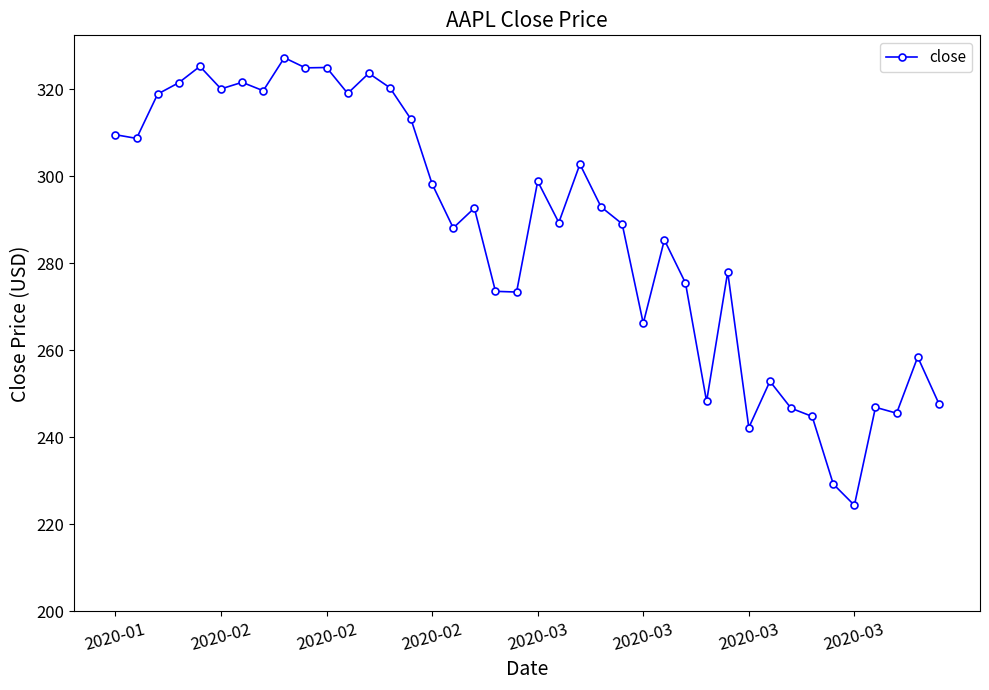

What is the average value?

287.2